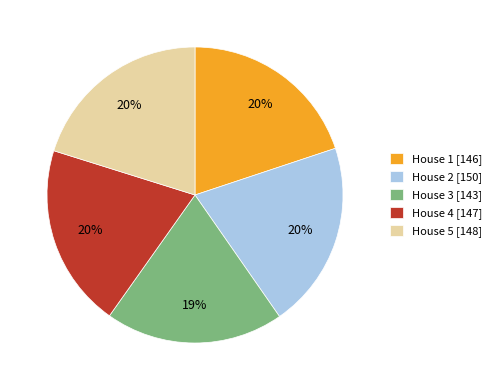

Is the sum of House 2 [150] and House 4 [147] greater than half?

No